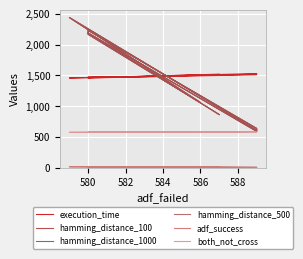

How many lines are shown in the chart?

6